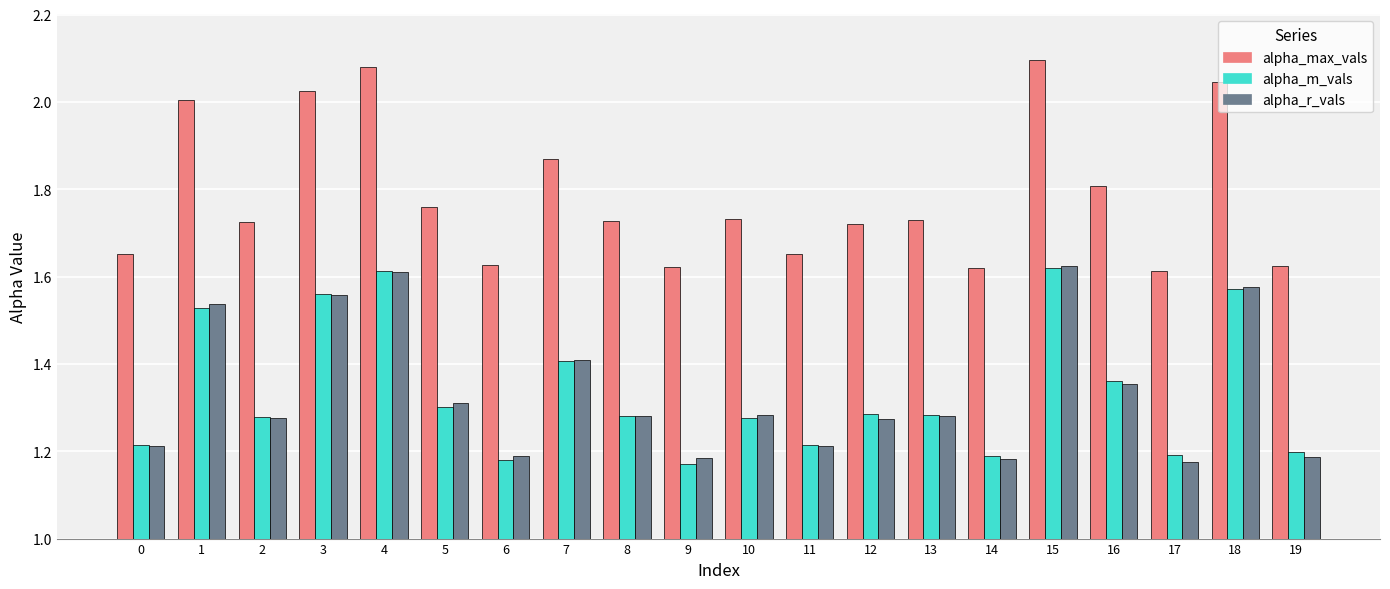

Which series has the largest range (max minus min)?

alpha_max_vals